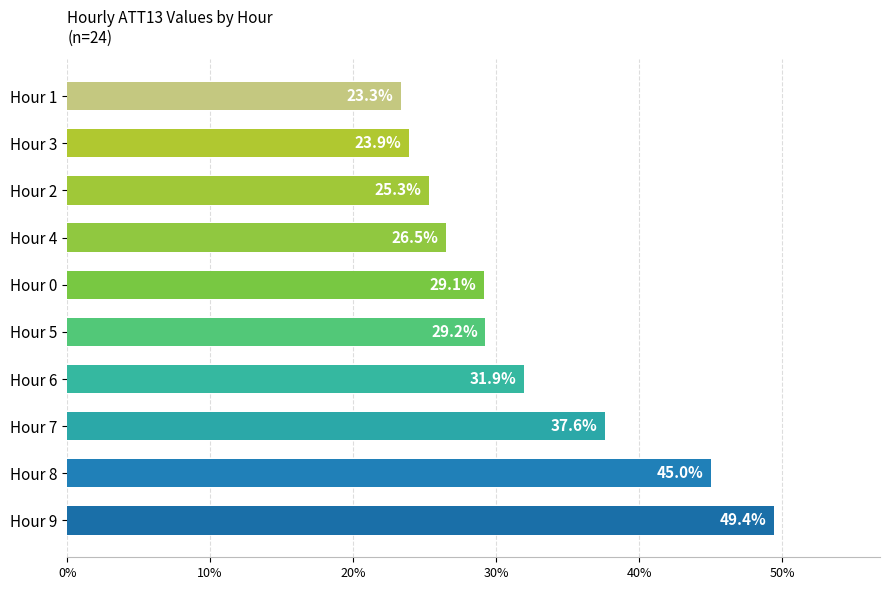

Which has a higher value, Hour 3 or Hour 9?

Hour 9